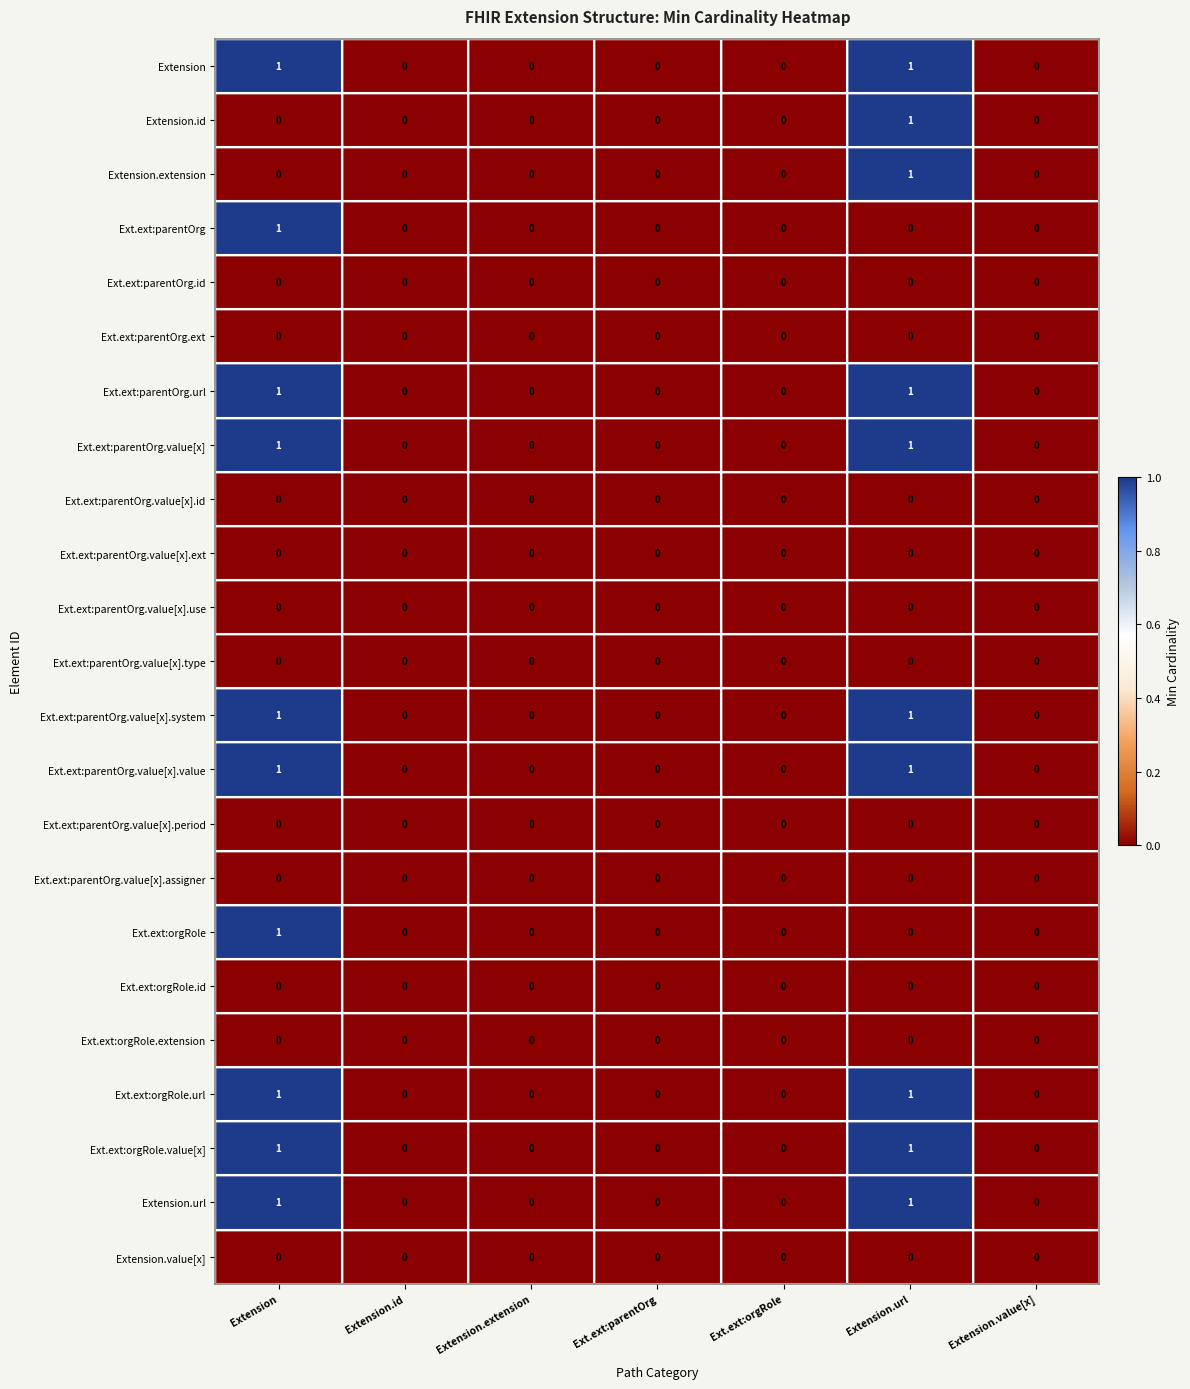

Is it true that Extension equals 0 at Extension.extension?

True